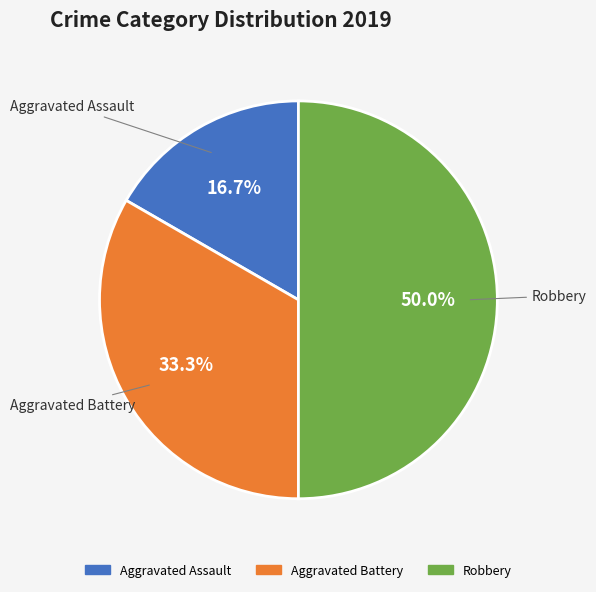

Count the number of slices in the pie.

3